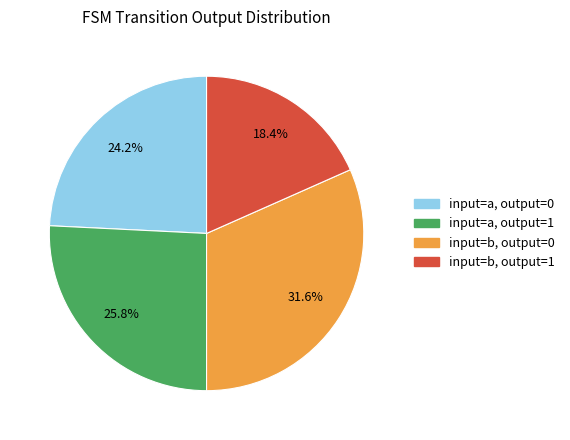

Is there any slice that represents more than half of the pie?

No